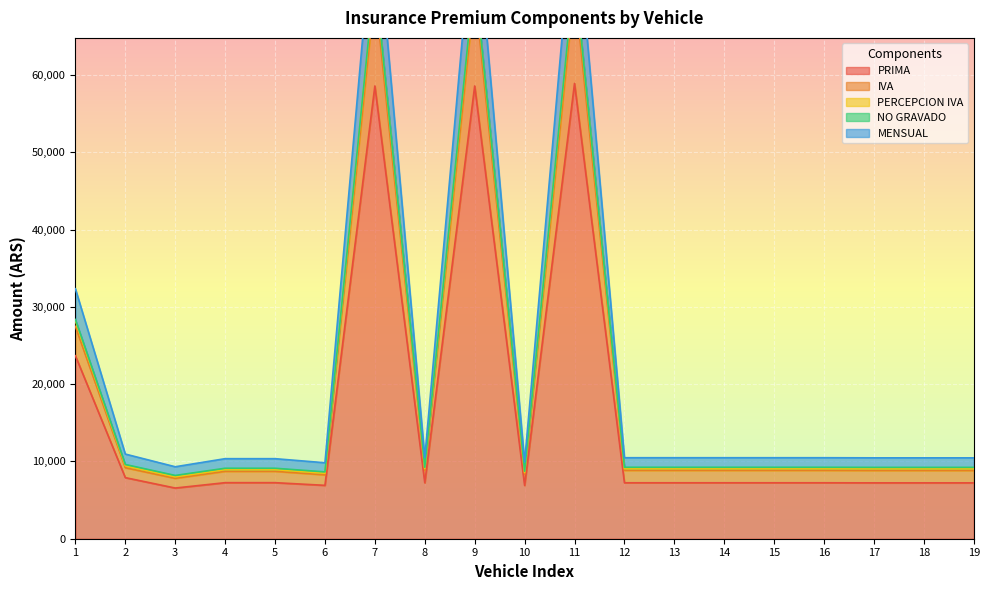

What is the difference between the highest and lowest values at 6?

2923.1